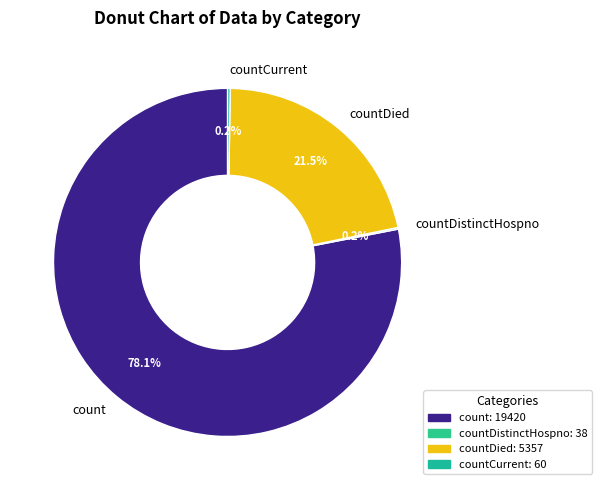

What is the largest slice in the pie chart?

count